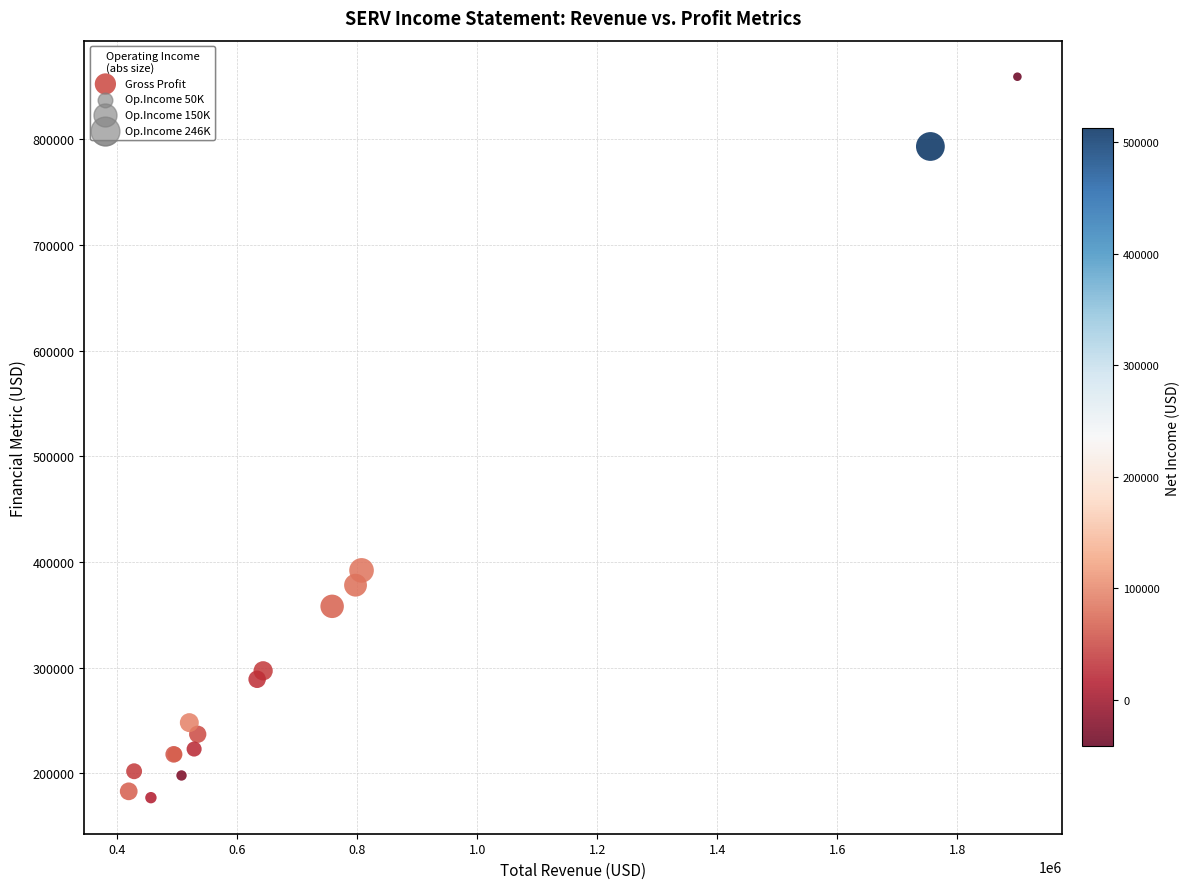

What Y value in the scatter plot is closest to 518000?

392000